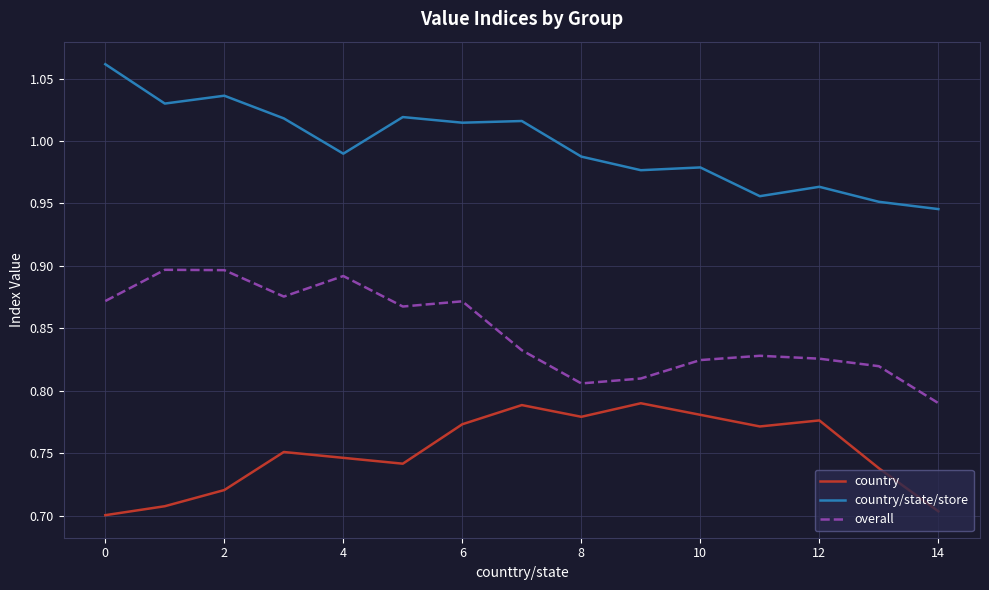

True or false: country/state/store and country intersect in this chart.

False